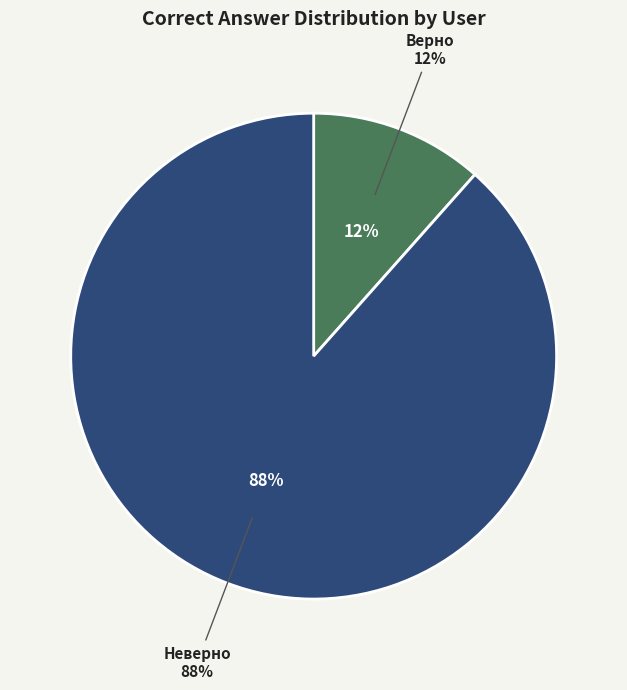

Which has a higher value, Неверно or Верно?

Неверно